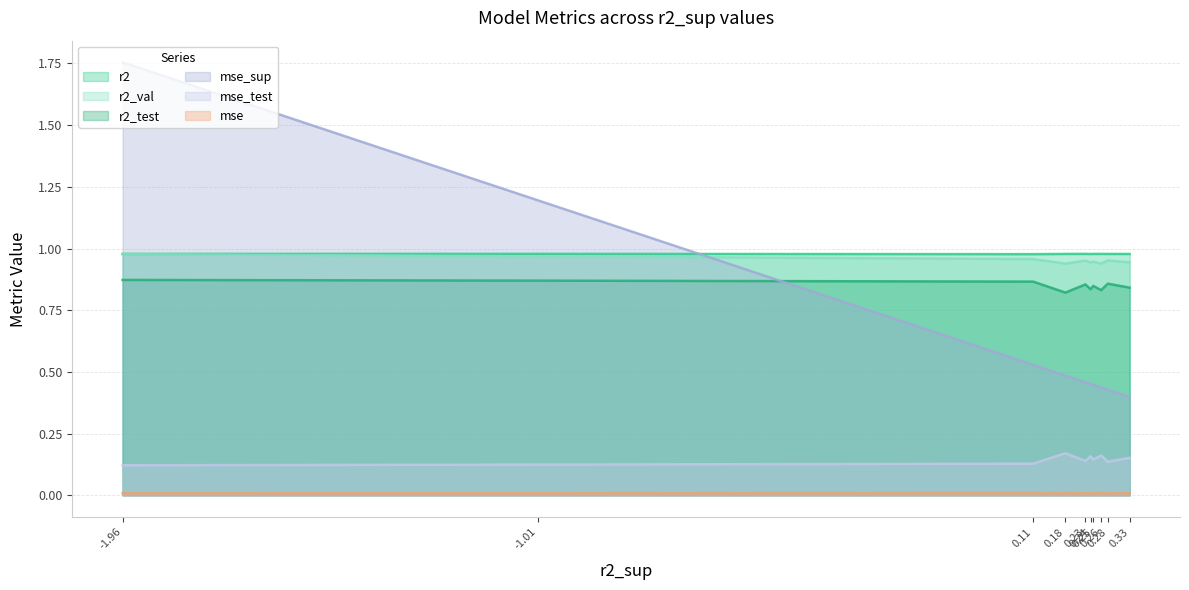

Which label corresponds to the largest value in the chart?

-1.96